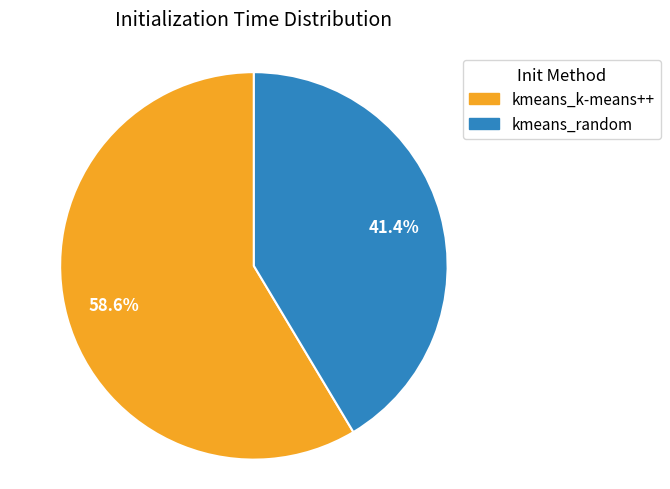

The kmeans_random slice represents 41% of the pie. True or false?

True